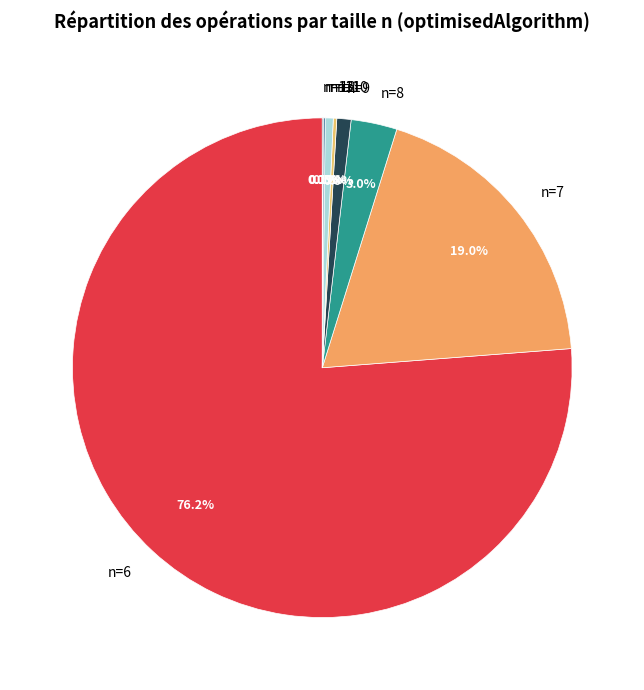

What percentage is the n=9 slice, to the nearest percent?

1%